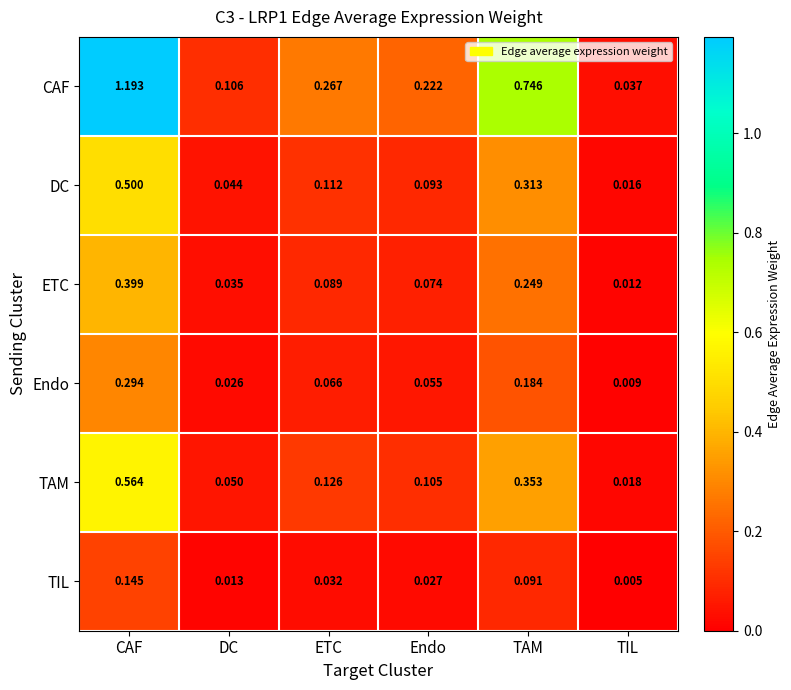

What is the total value across all series at CAF?

3.1